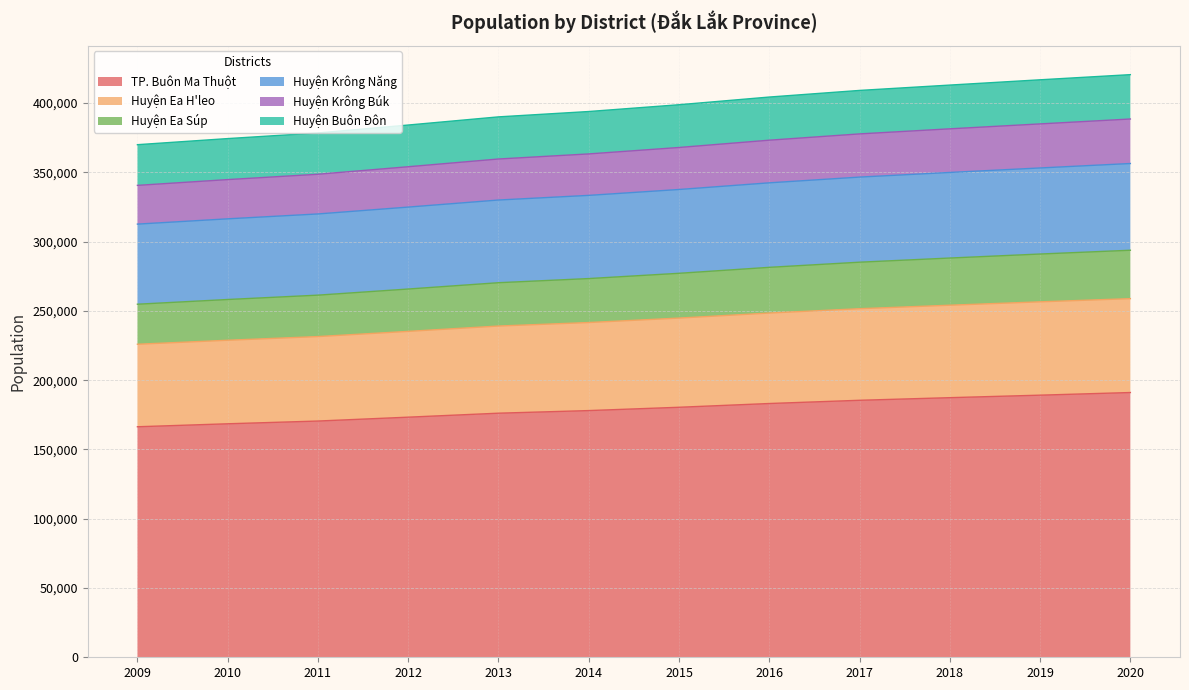

How many lines are shown in the chart?

6